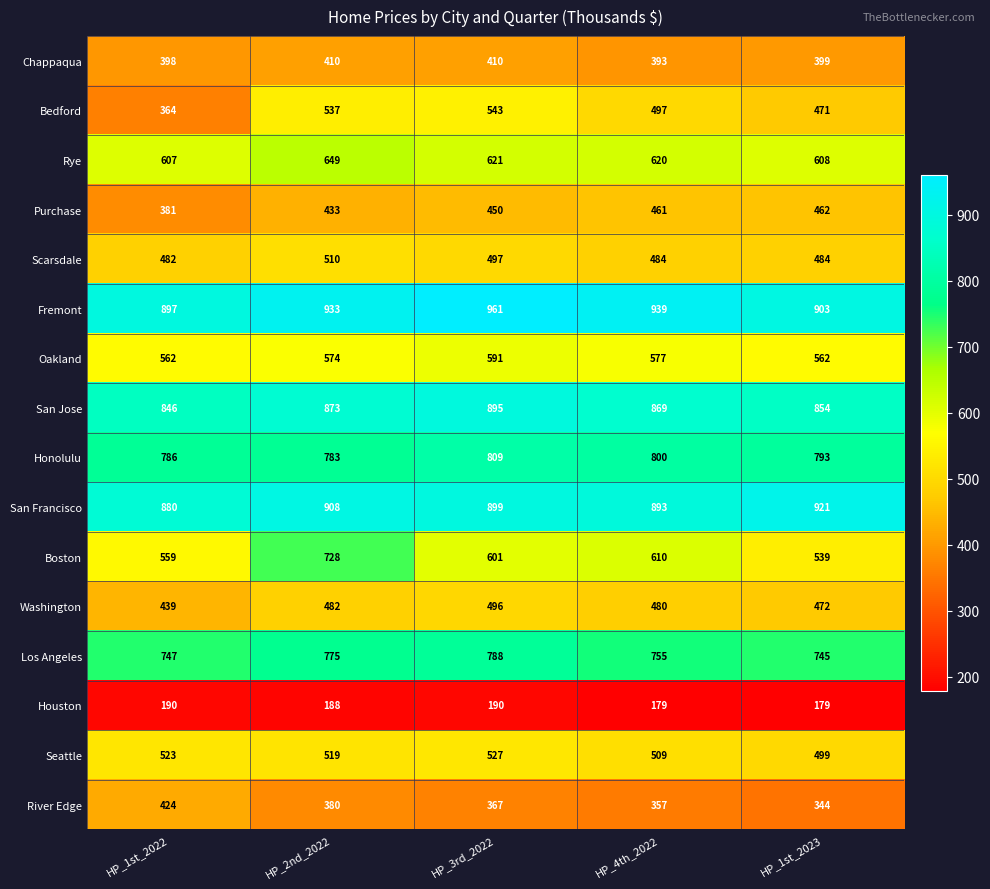

True or false: Rye has a value of 620 at HP_4th_2022.

True